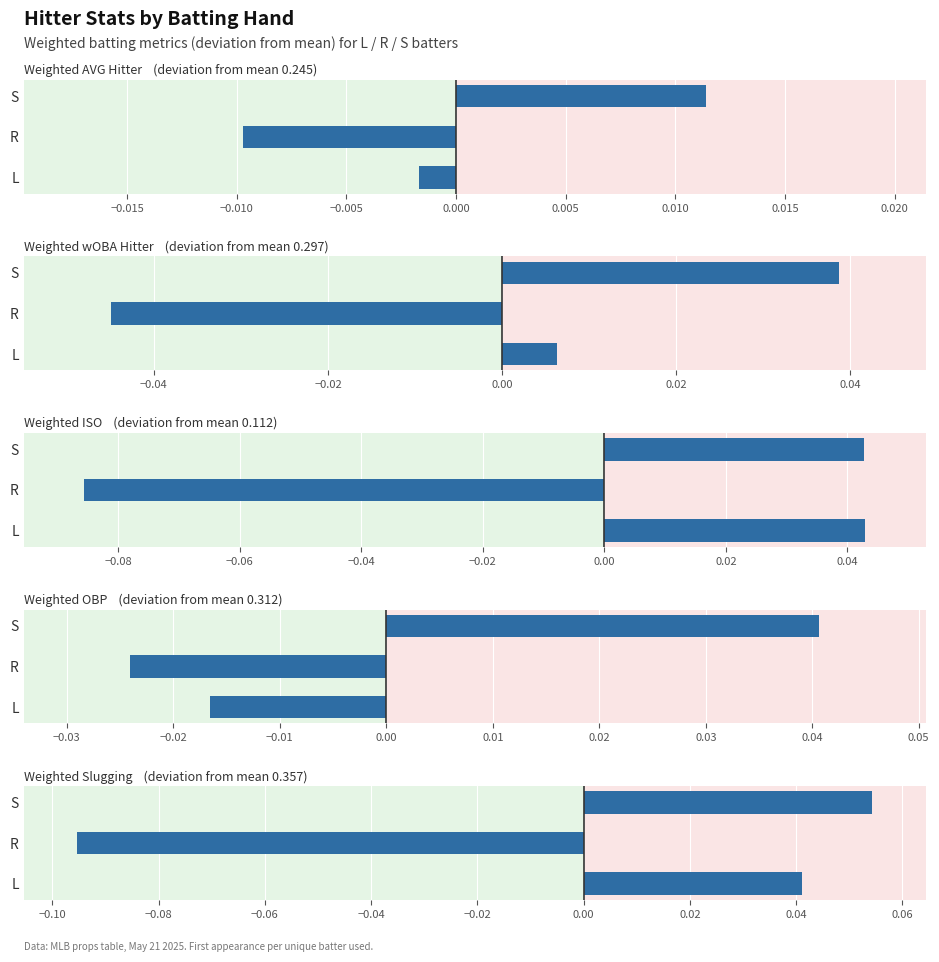

How many series are shown in this chart?

5